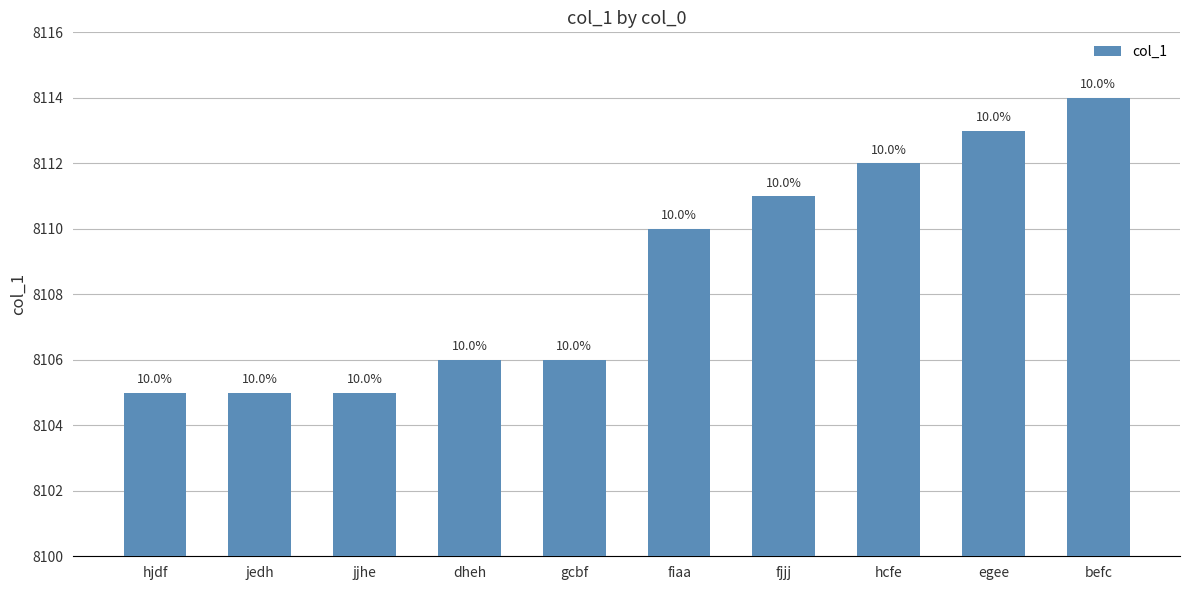

What is the difference between the values at hjdf and fjjj?

6